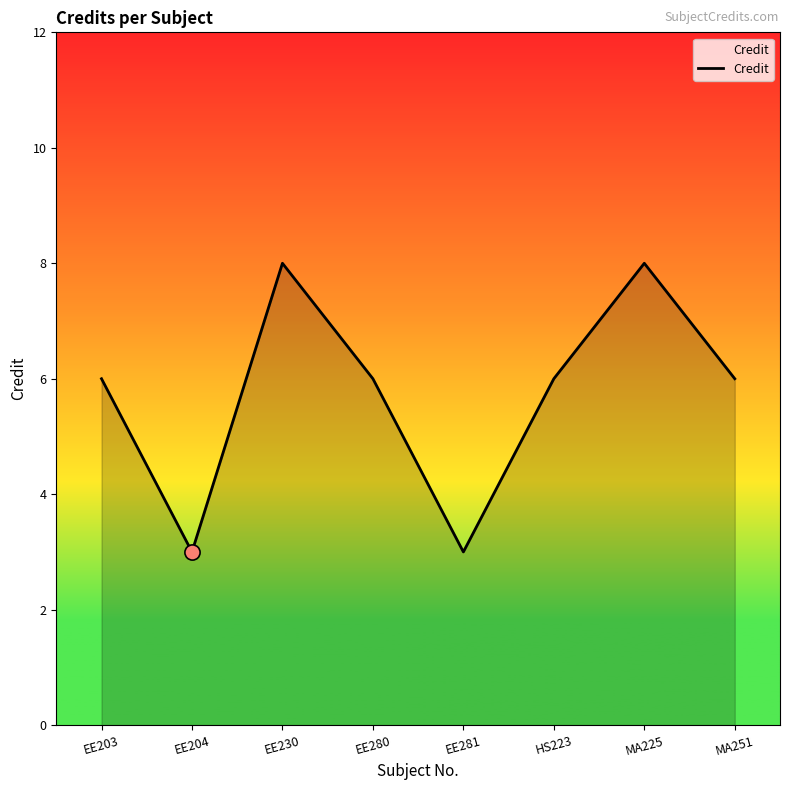

What is the ratio of the value at MA251 to the value at EE203?

1.0